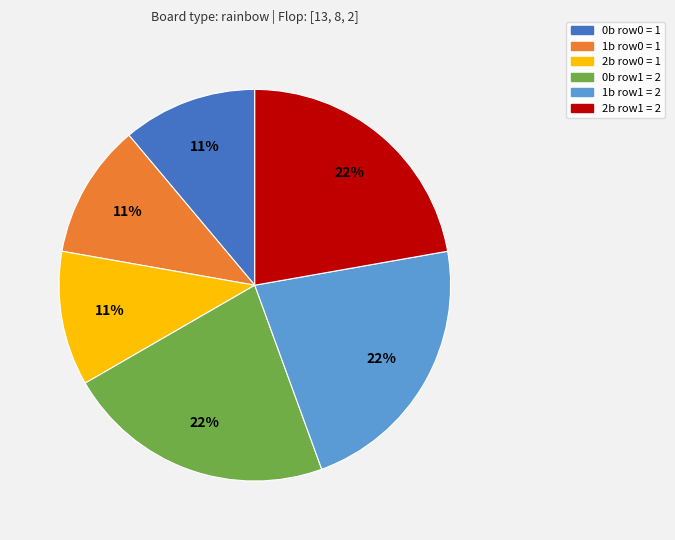

What percentage is the 1b row0 = 1 slice, to the nearest percent?

11%